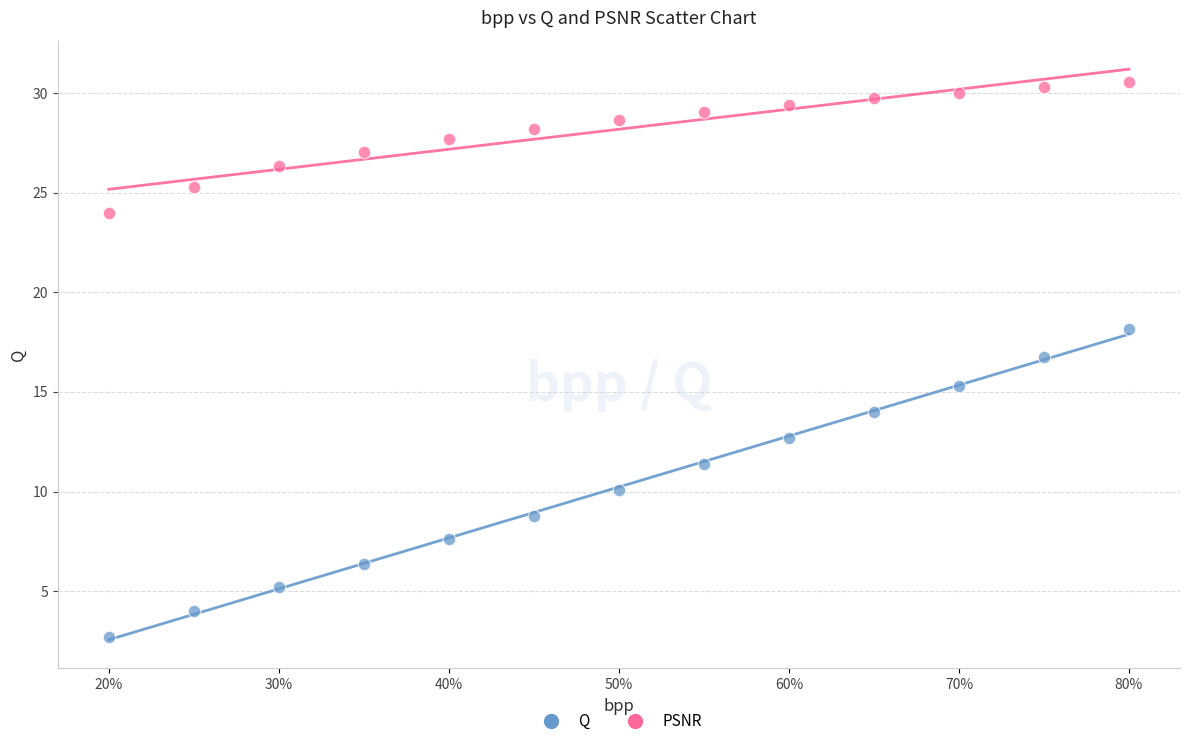

Across all data points, what is the range of X values (max minus min)?

0.6